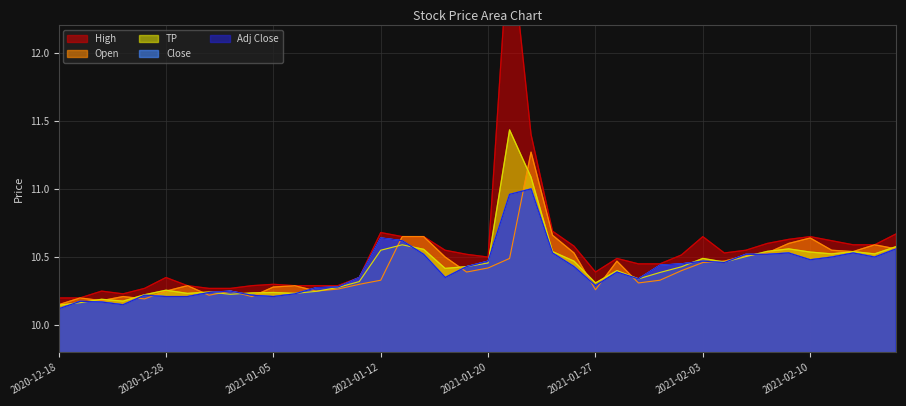

Read the Adj Close value at 2020-12-28.

10.2